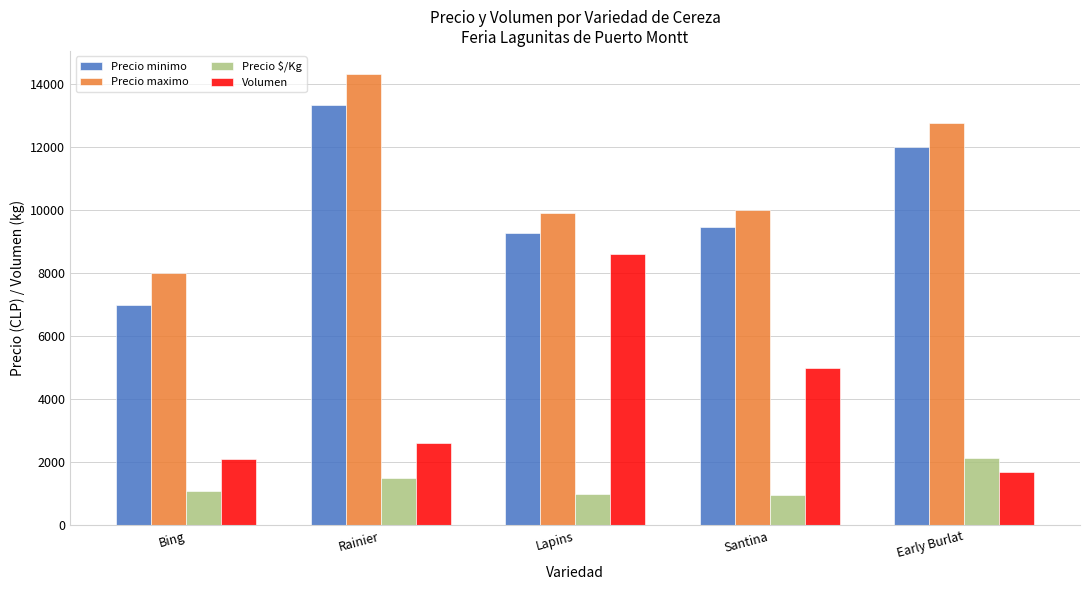

What is the value of the Precio $/Kg bar at the 5th from the left?

2146